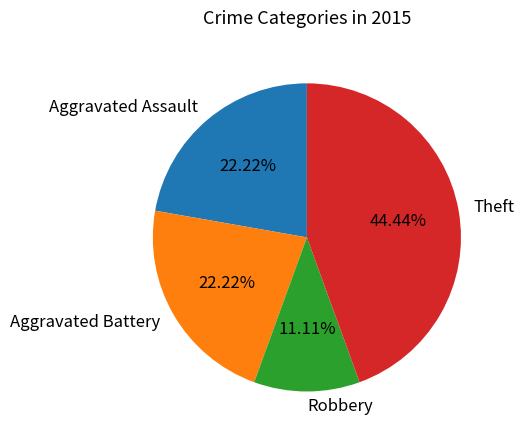

To the nearest percent, what is the difference between the largest and smallest slice percentages?

33%